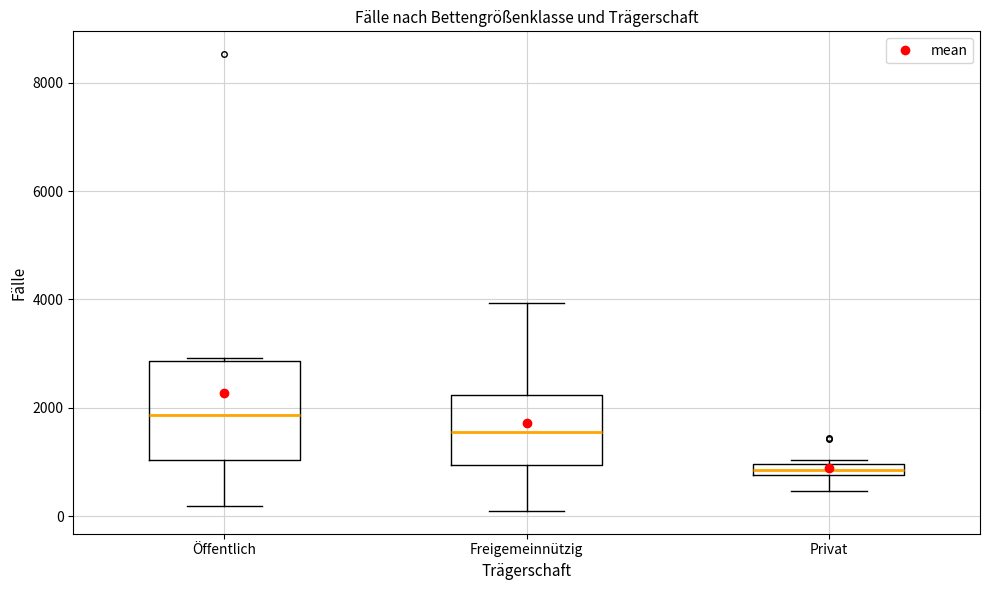

Where is the lower edge of the box for Öffentlich on the y-axis? The values are not printed on the chart, so give them approximately, as read against the axis.

1000